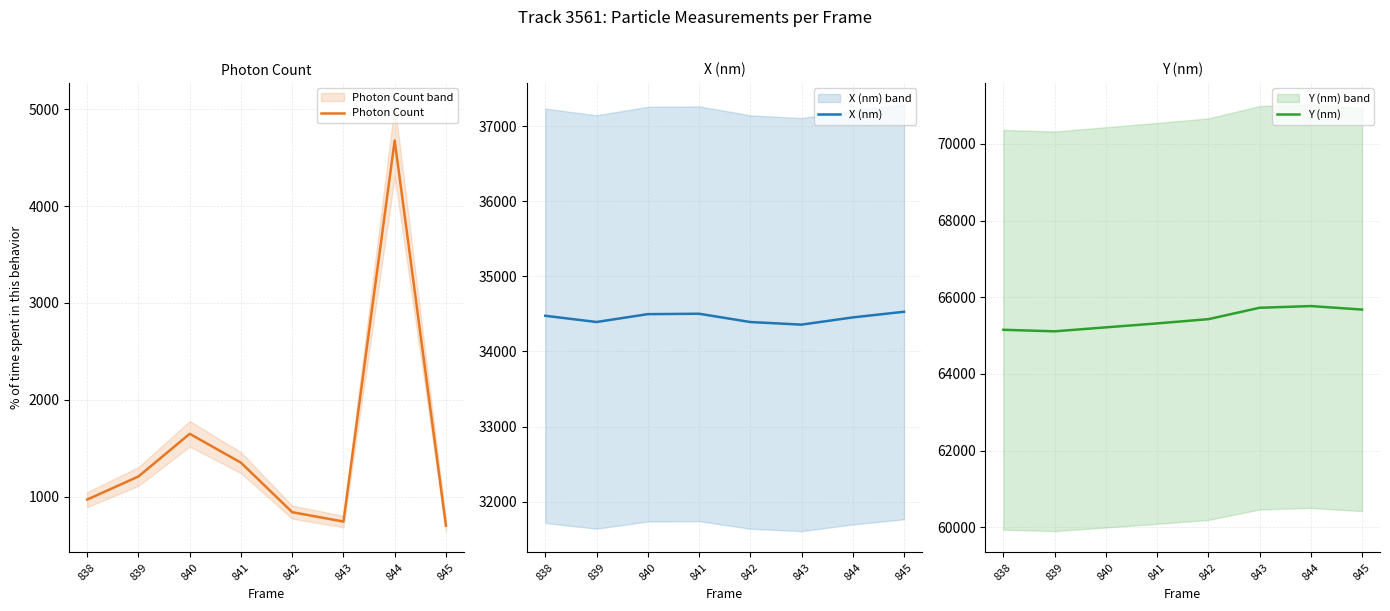

At which category is the sum across all series the highest?

844